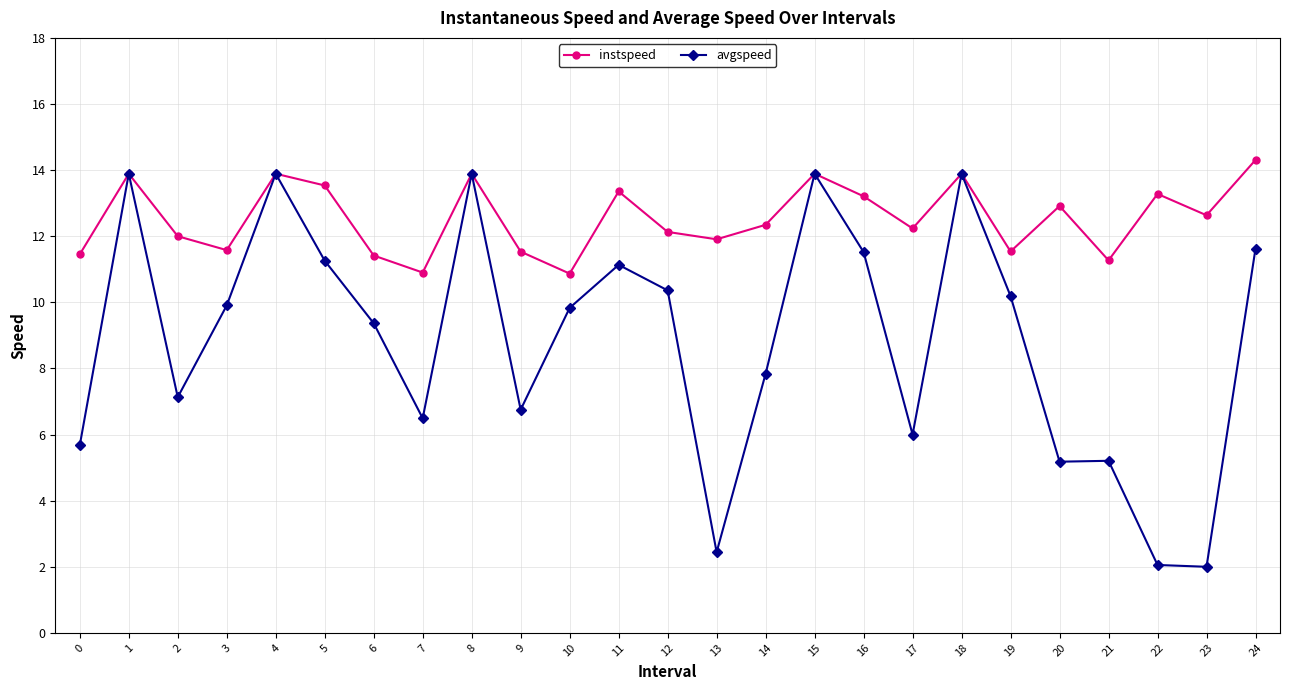

What is the minimum value shown in the chart?

2.0